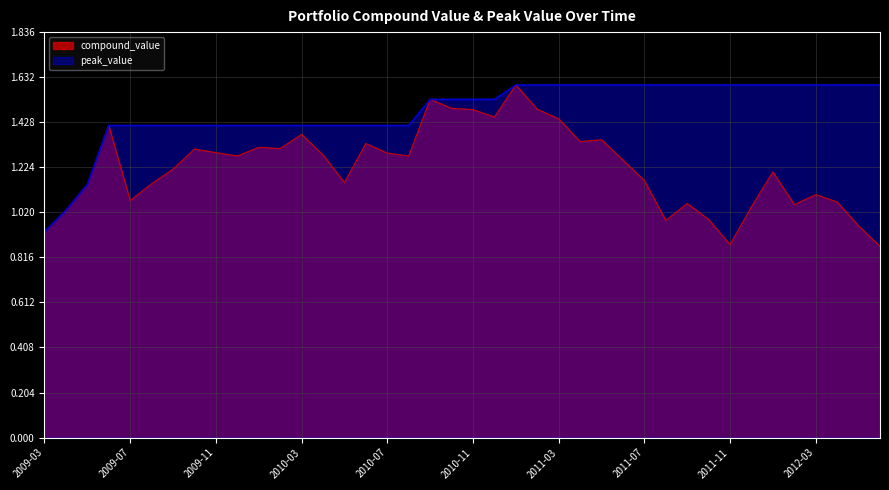

Is the value of peak_value at 2011-04 greater than the value of compound_value at 2010-08?

Yes